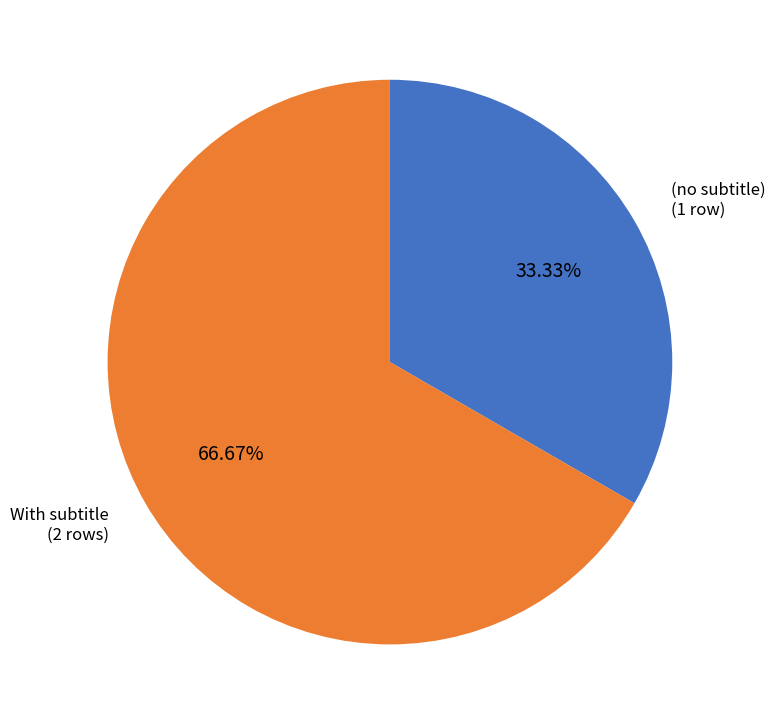

To the nearest percent, what is the difference between the largest and smallest slice percentages?

33%